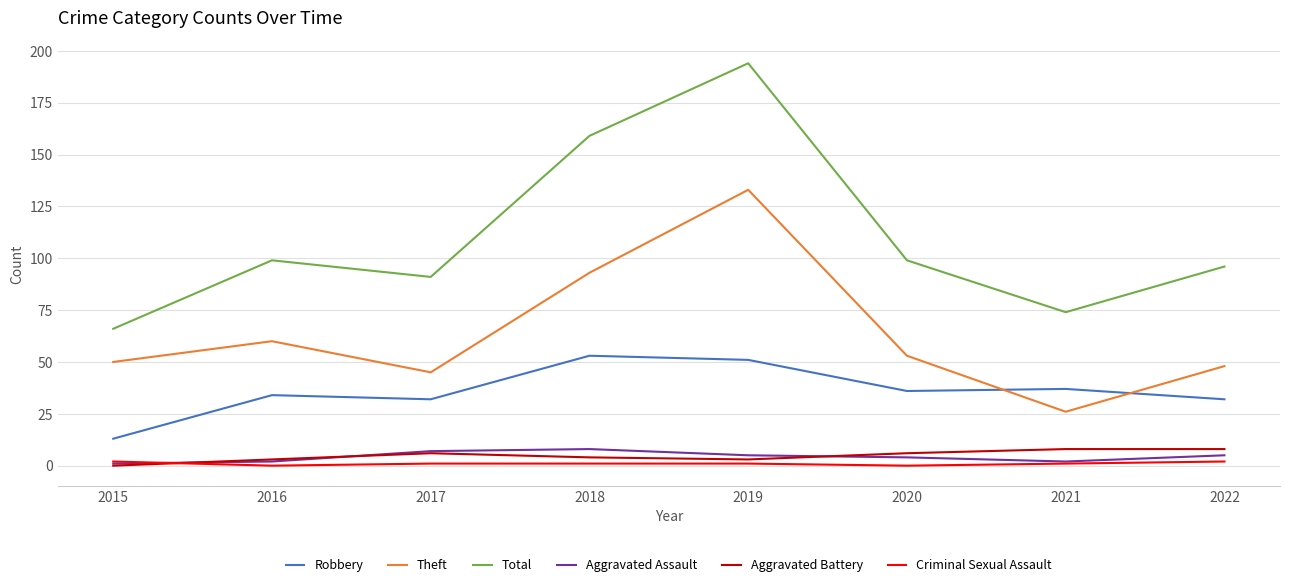

The value of Aggravated Battery at 2021 is 8. True or false?

True